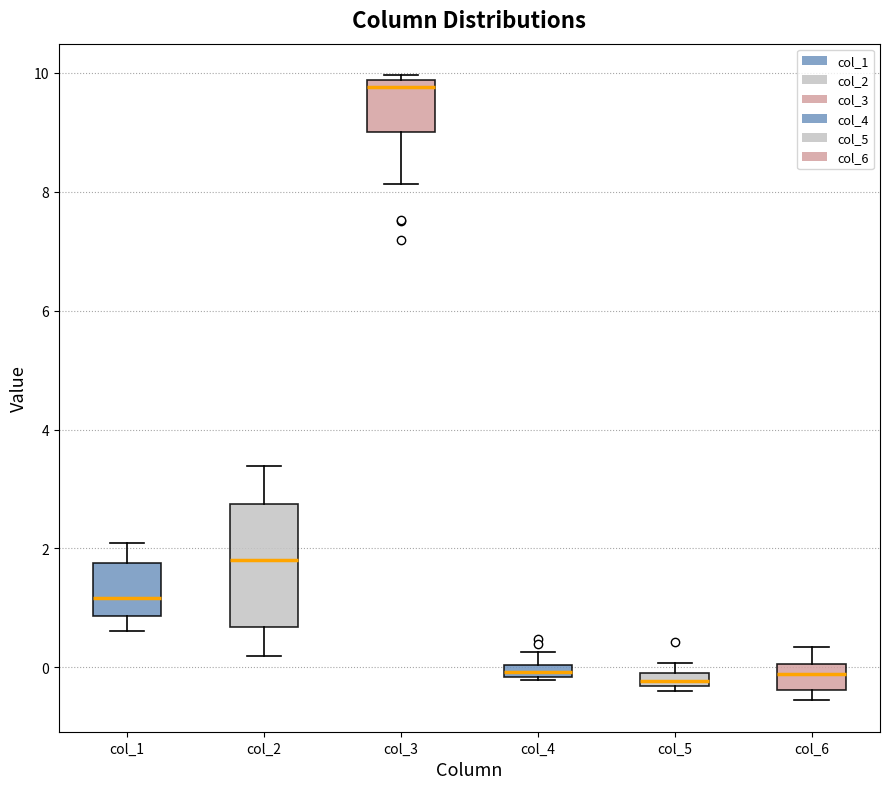

Which box has the highest median line?

col_3